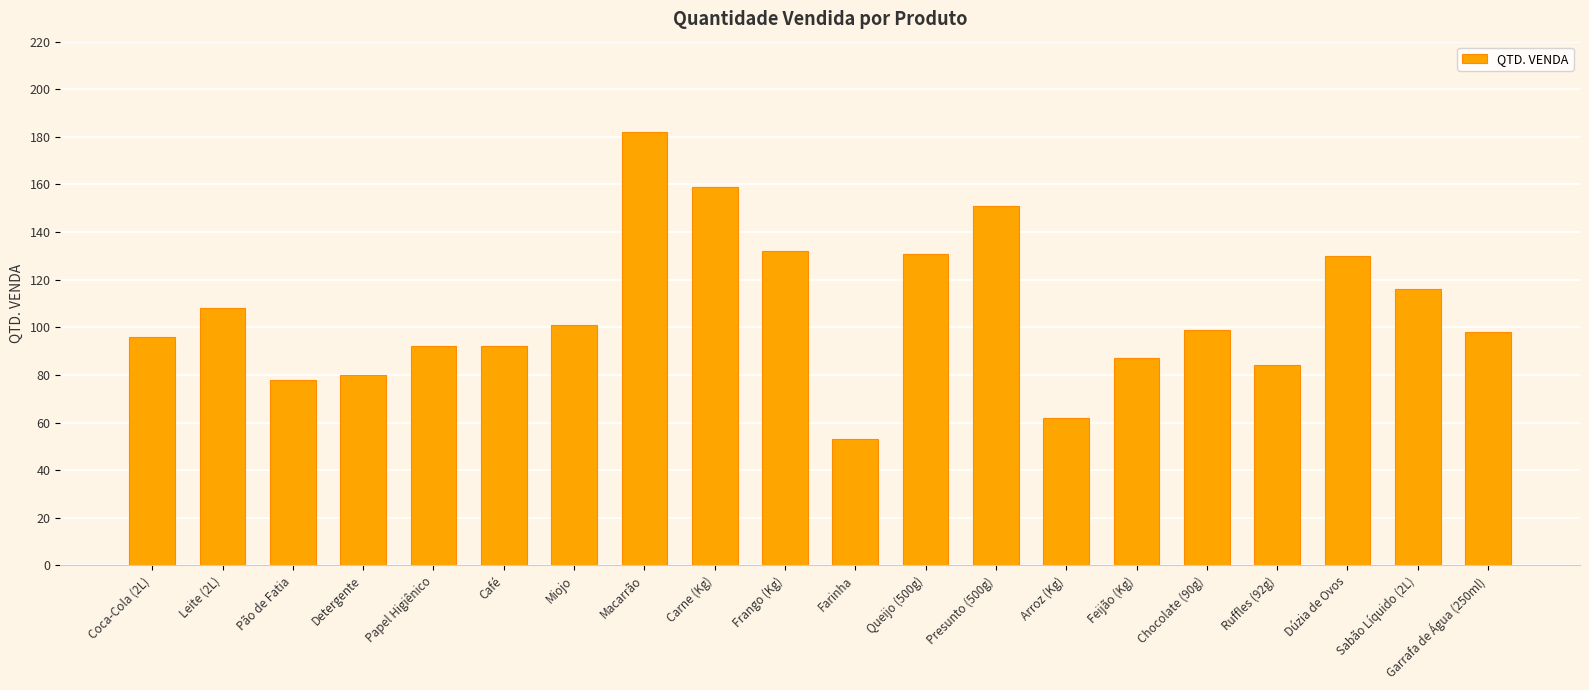

What is the difference between the values at Sabão Líquido (2L) and Queijo (500g)?

15